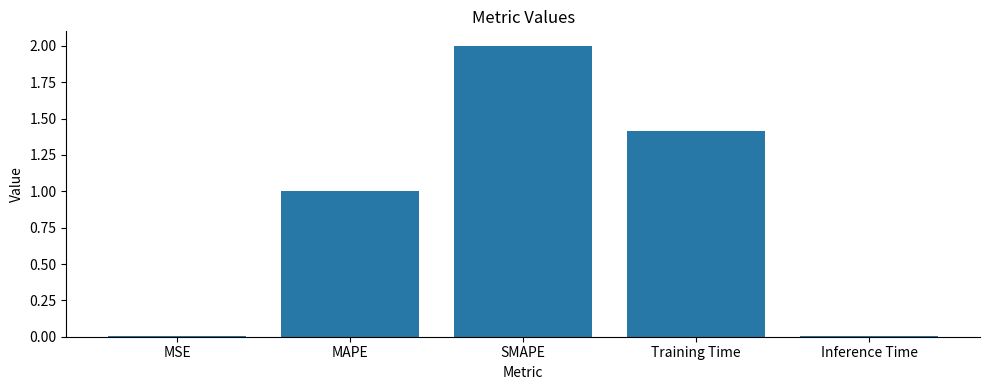

What is the sum of all values?

4.4